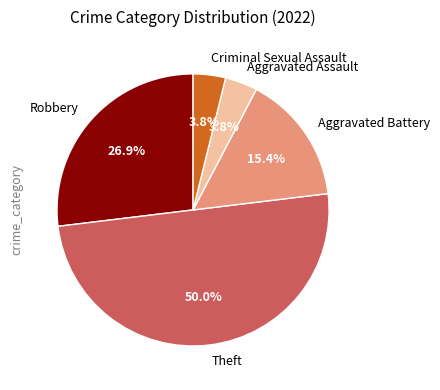

Count the number of slices in the pie.

5